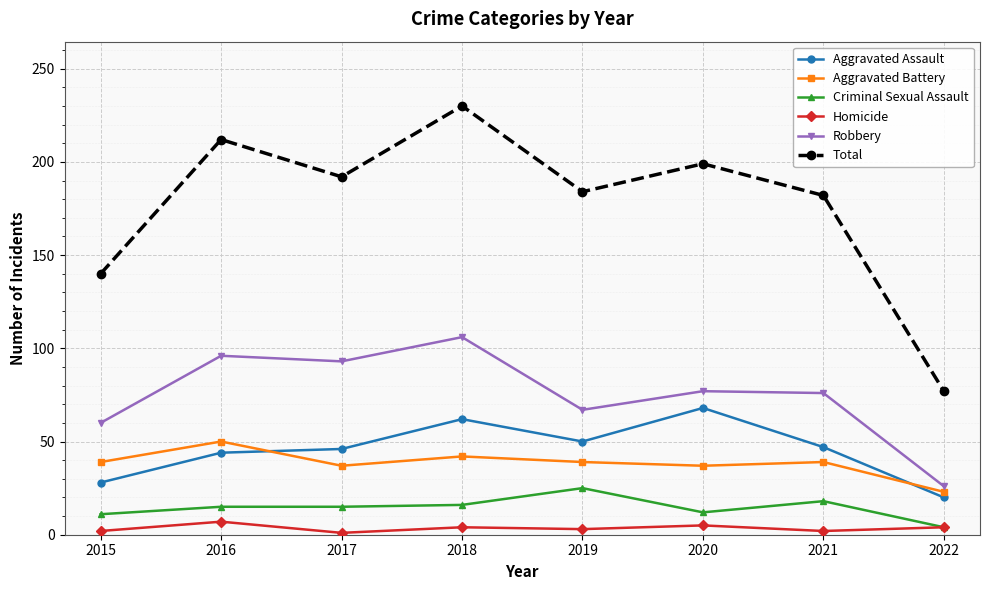

What is the spread (max minus min) of values at 2017?

191